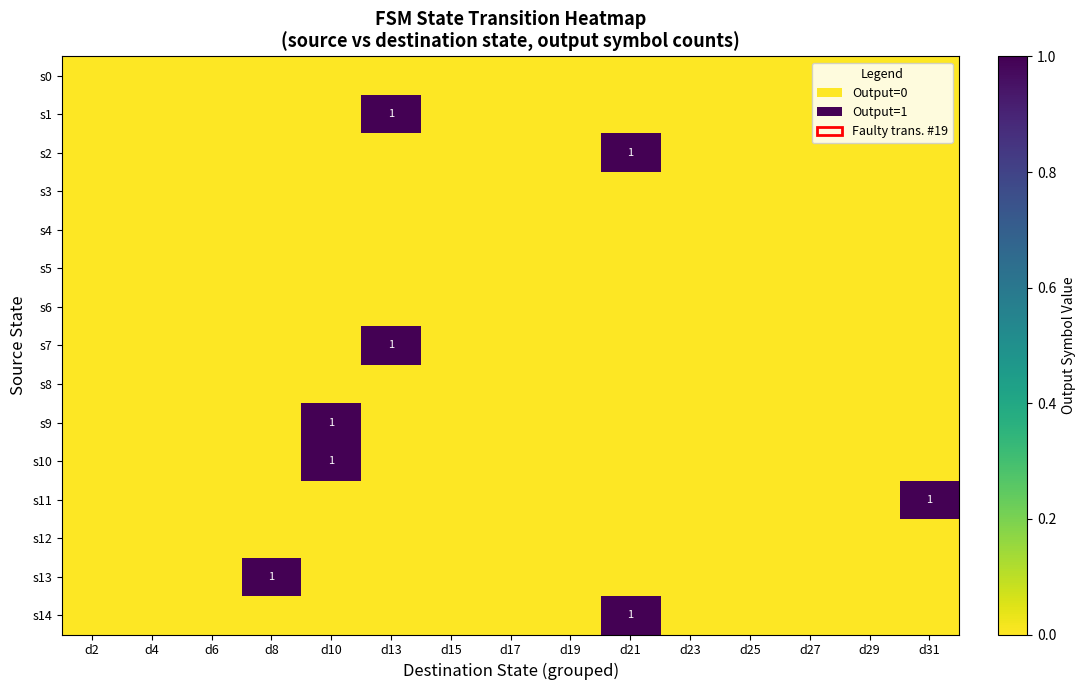

Where is s1 nearest to the value 0?

d2